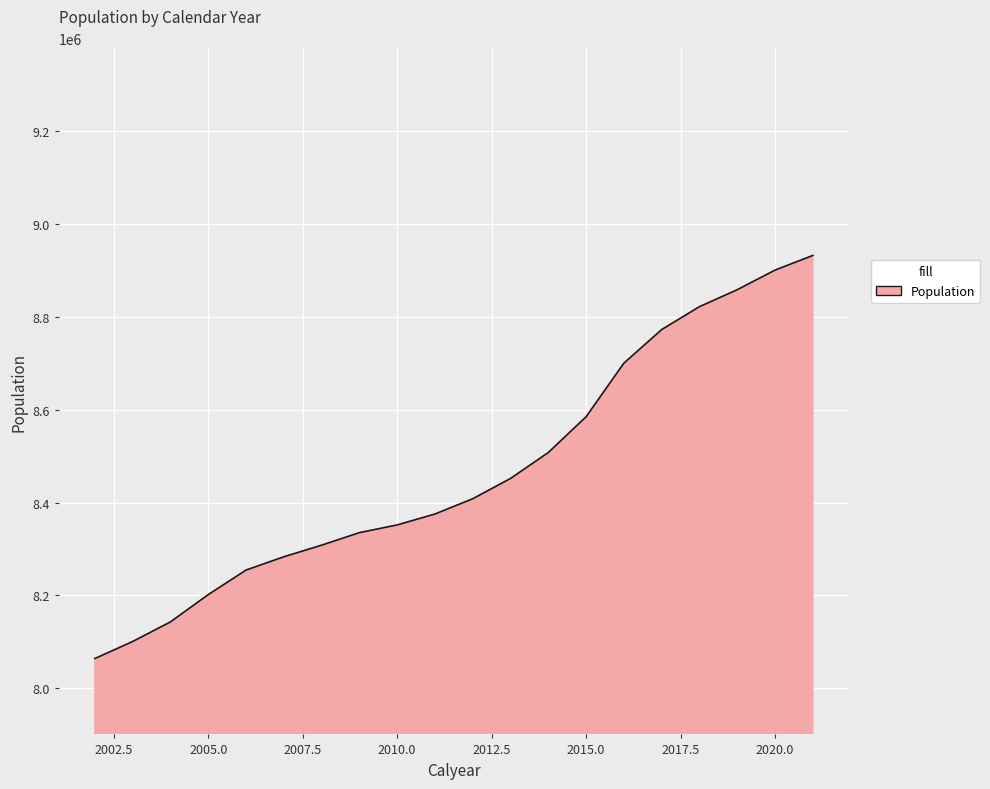

What is the smallest value displayed?

8063640